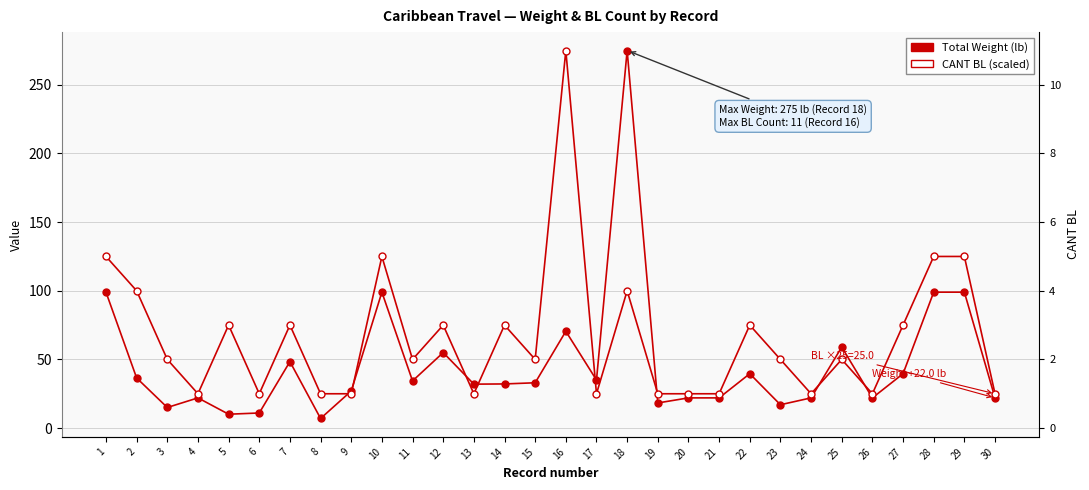

What is the spread (max minus min) of values at 17?

10.0